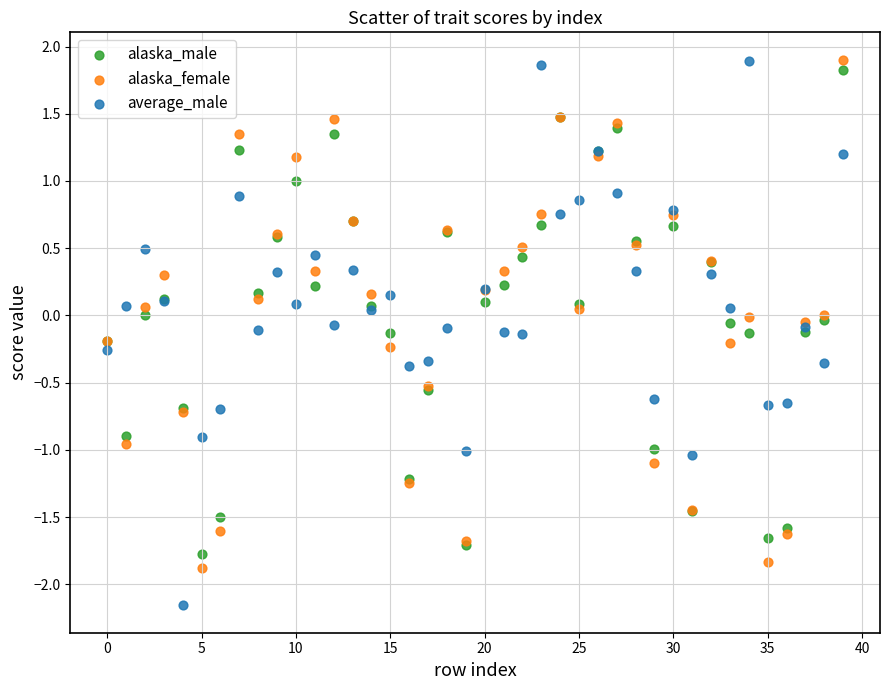

Which series reaches the minimum Y coordinate?

average_male